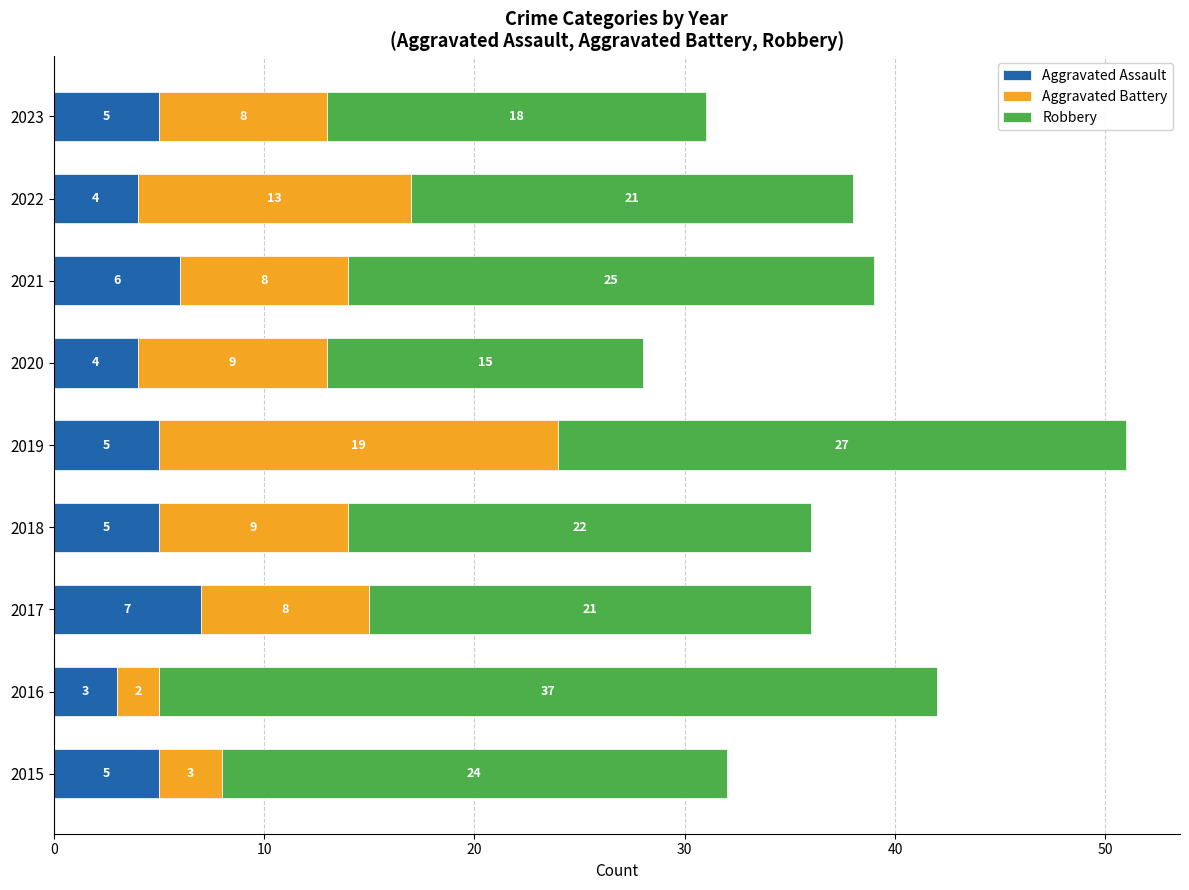

What is the minimum value for Aggravated Assault?

3